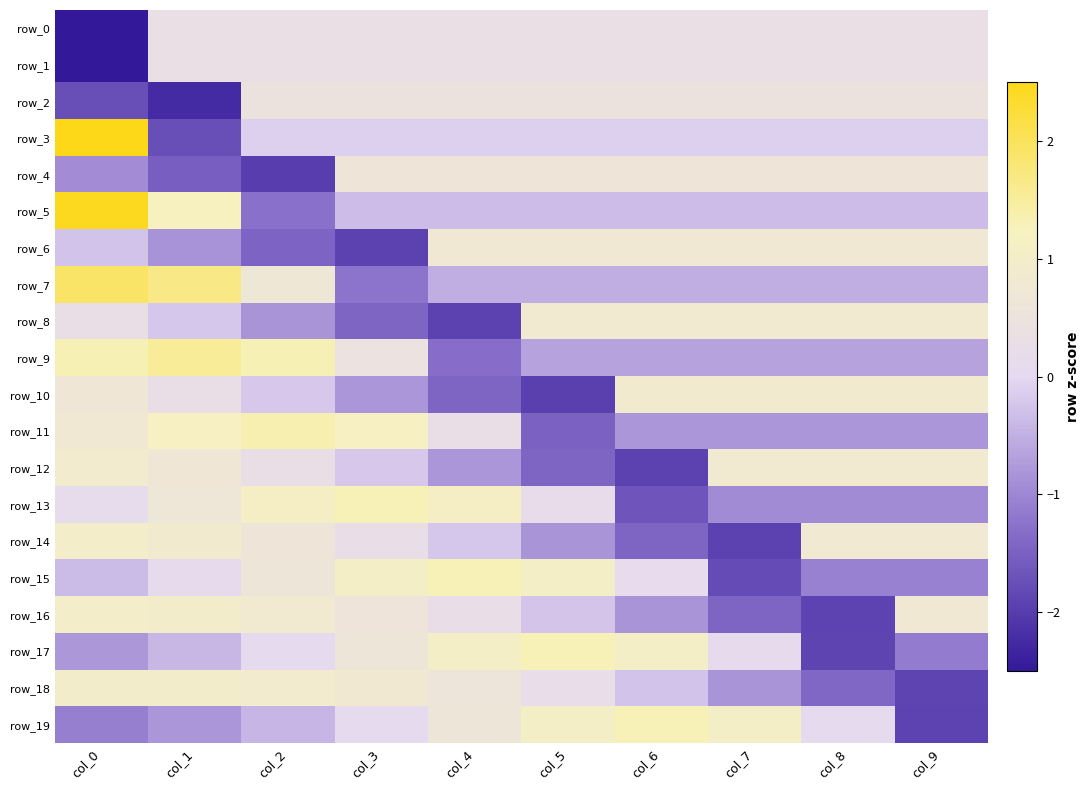

Count the number of data series in this chart.

20